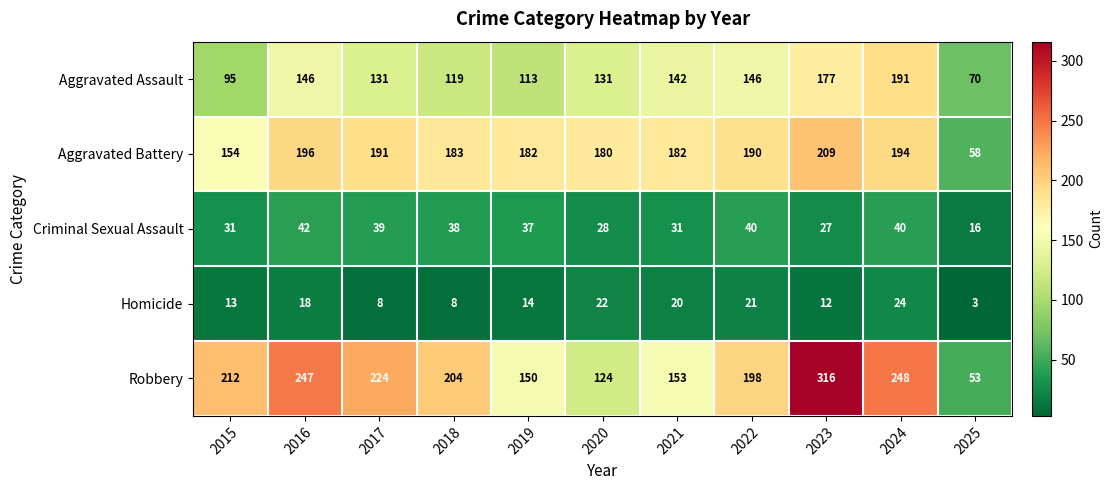

At which category is the sum across all series the highest?

2023